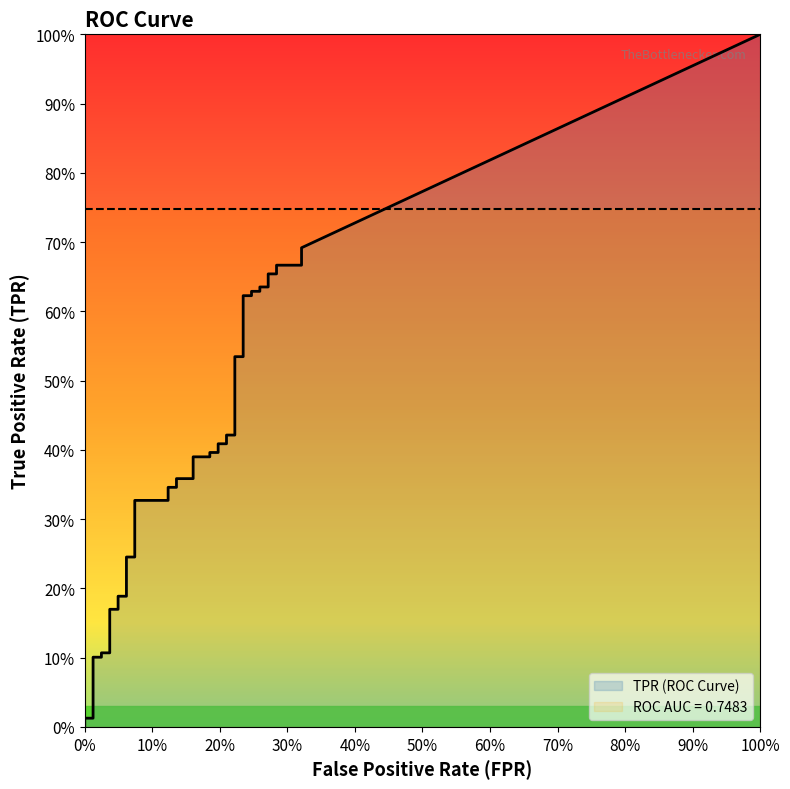

Reading right to left, what are all the values shown in this chart?

fpr: 39=0.3	38=0.3	37=0.3	36=0.3	35=0.3	34=0.3	33=0.3	32=0.3	31=0.2	30=0.2	29=0.2	28=0.2	27=0.2	26=0.2	25=0.2	24=0.2	23=0.2	22=0.2	21=0.2	20=0.2	19=0.2	18=0.2	17=0.1	16=0.1	15=0.1	14=0.1	13=0.1	12=0.1	11=0.1	10=0.1	9=0.0	8=0.0	7=0.0	6=0.0	5=0.0	4=0.0	3=0.0	2=0.0	tpr=0.0	fpr=0.0
tpr: 39=0.7	38=0.7	37=0.7	36=0.7	35=0.7	34=0.6	33=0.6	32=0.6	31=0.6	30=0.6	29=0.6	28=0.5	27=0.5	26=0.4	25=0.4	24=0.4	23=0.4	22=0.4	21=0.4	20=0.4	19=0.4	18=0.4	17=0.4	16=0.3	15=0.3	14=0.3	13=0.3	12=0.2	11=0.2	10=0.2	9=0.2	8=0.2	7=0.2	6=0.1	5=0.1	4=0.1	3=0.1	2=0.0	tpr=0.0	fpr=0.0